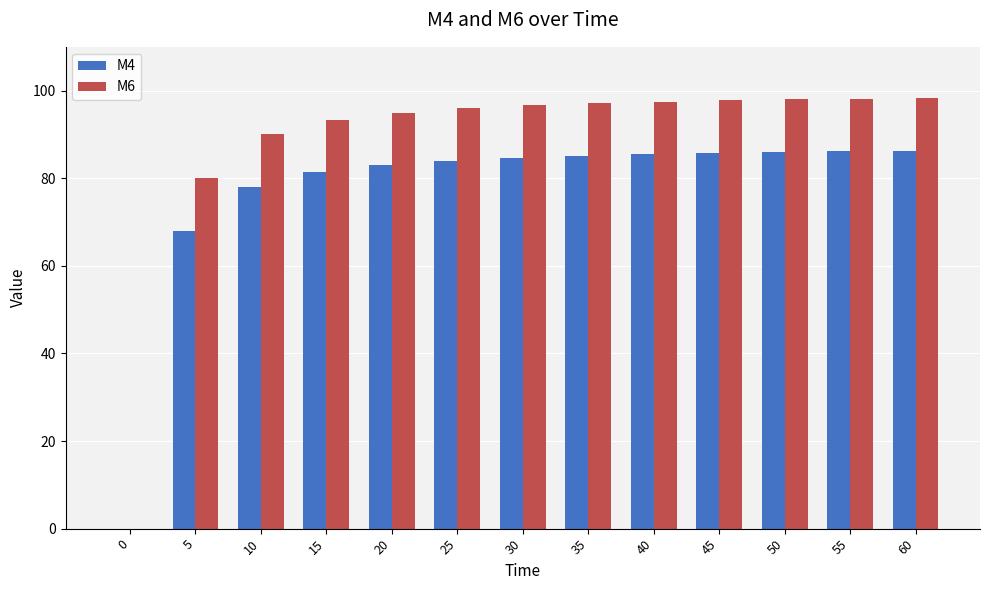

Are the bars grouped side by side (vs. stacked)?

Yes